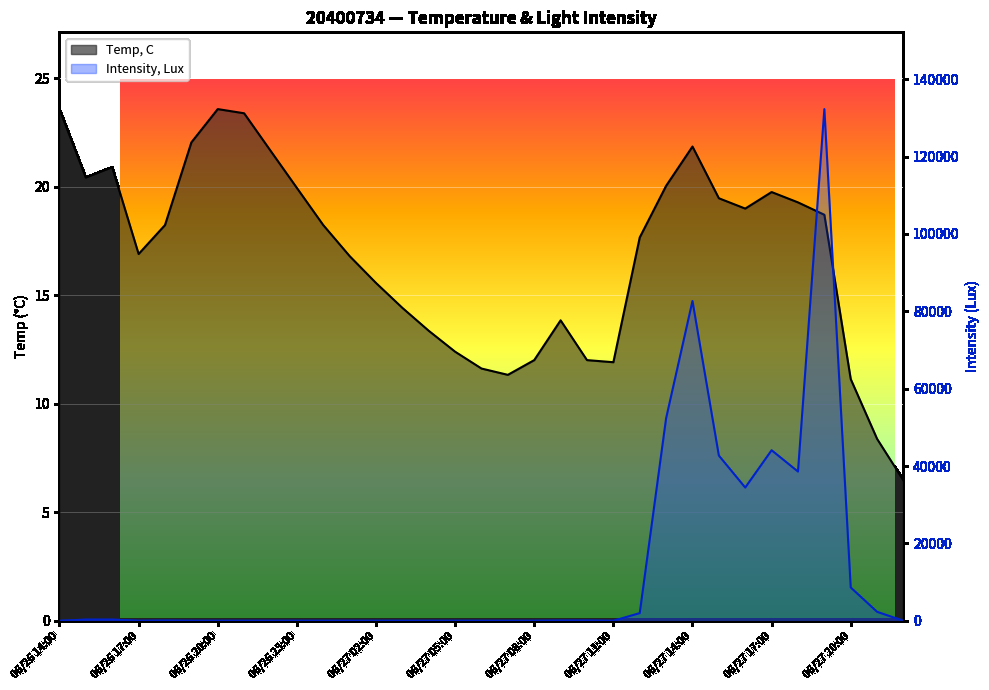

The Intensity, Lux series shows 13.7 at 06/27 10:00. True or false?

False